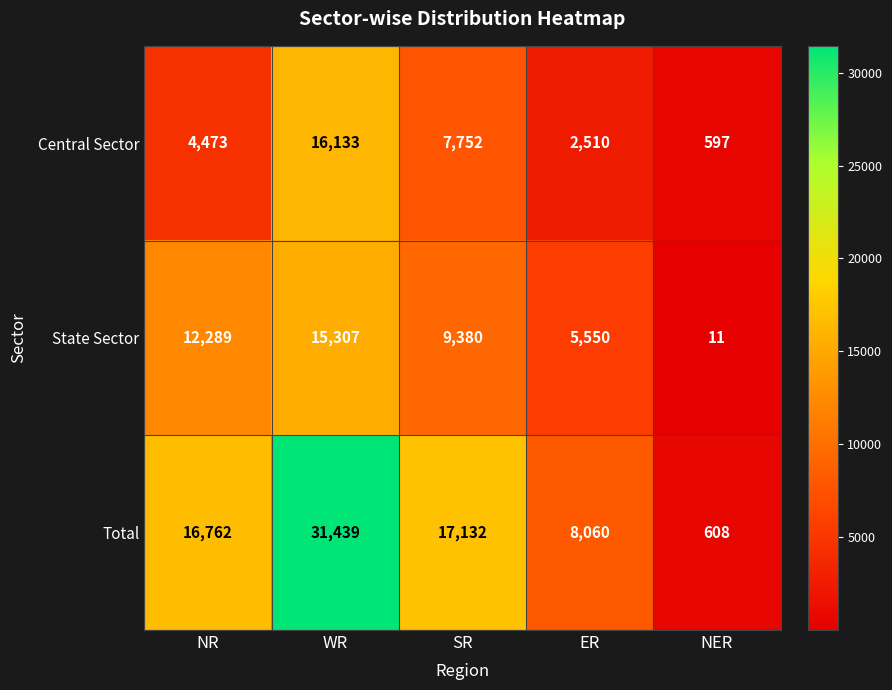

At which category is the sum across all series the highest?

WR